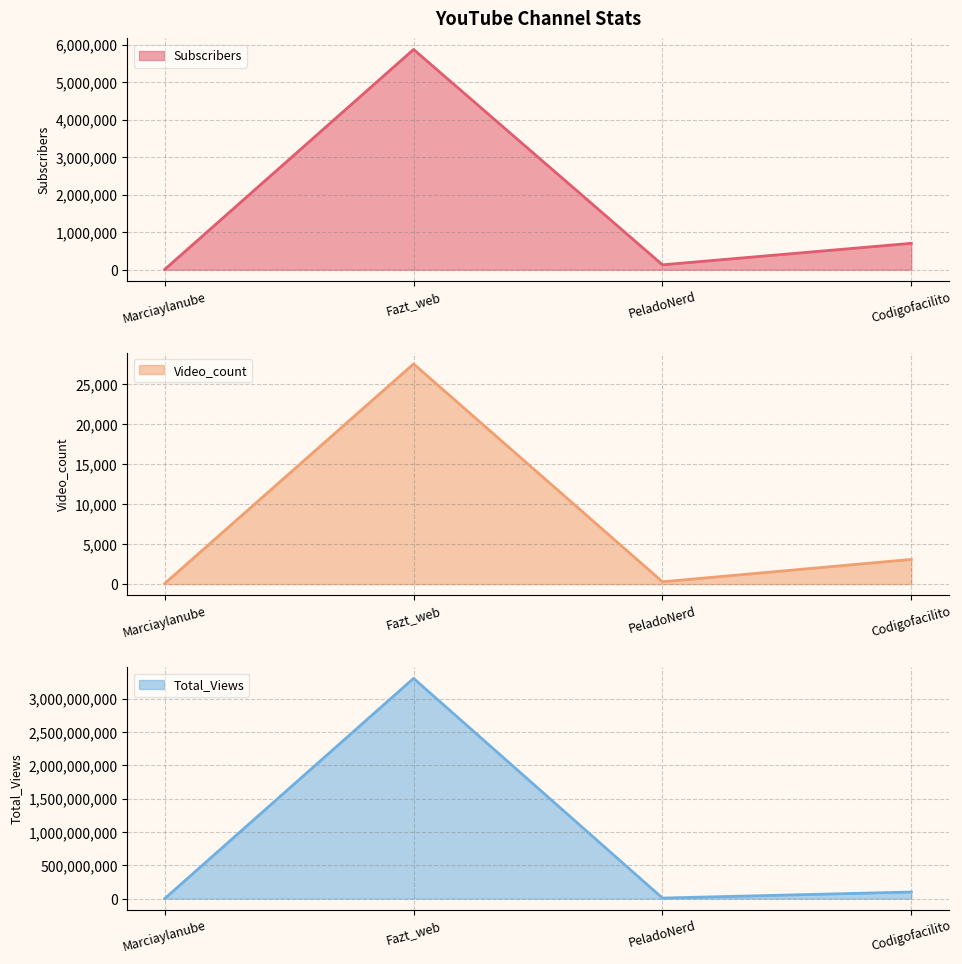

How many lines are shown in the chart?

3